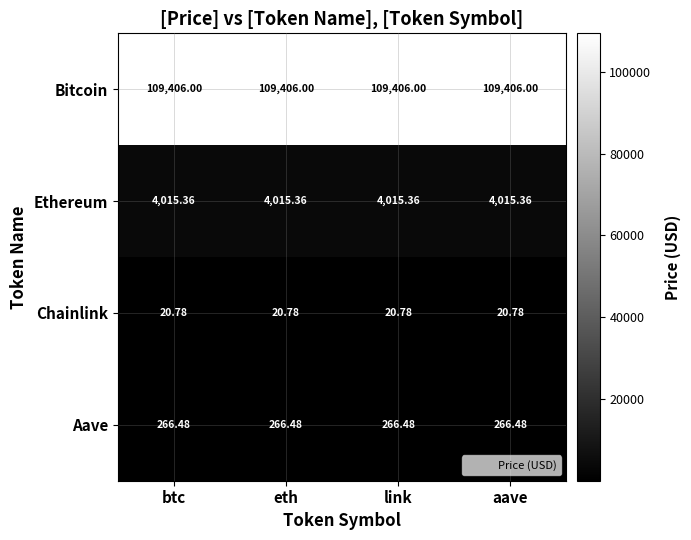

Is the value of Chainlink at link greater than the value of Aave at btc?

No